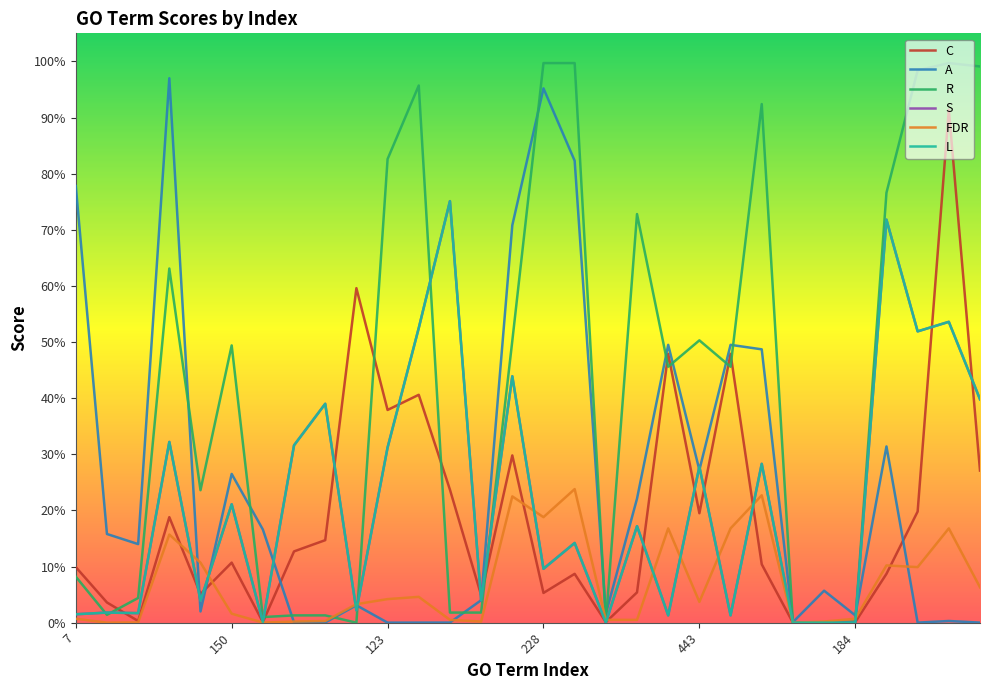

Does the chart display data point markers on the line(s)?

No